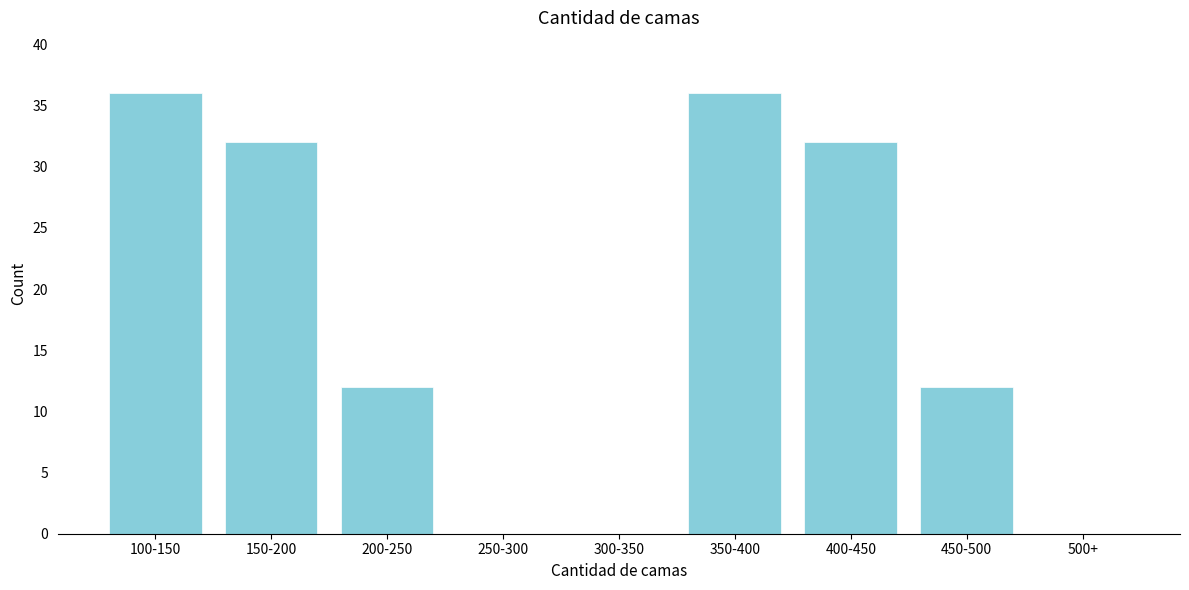

Reading left to right, list all the values displayed in this chart.

100-150=36	150-200=32	200-250=12	250-300=0	300-350=0	350-400=36	400-450=32	450-500=12	500+=0